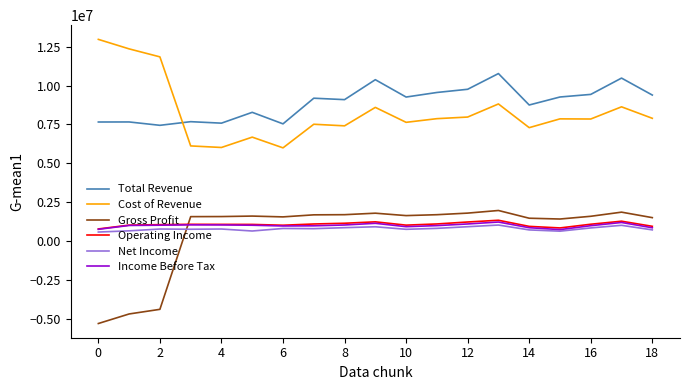

How many lines are shown in the chart?

6